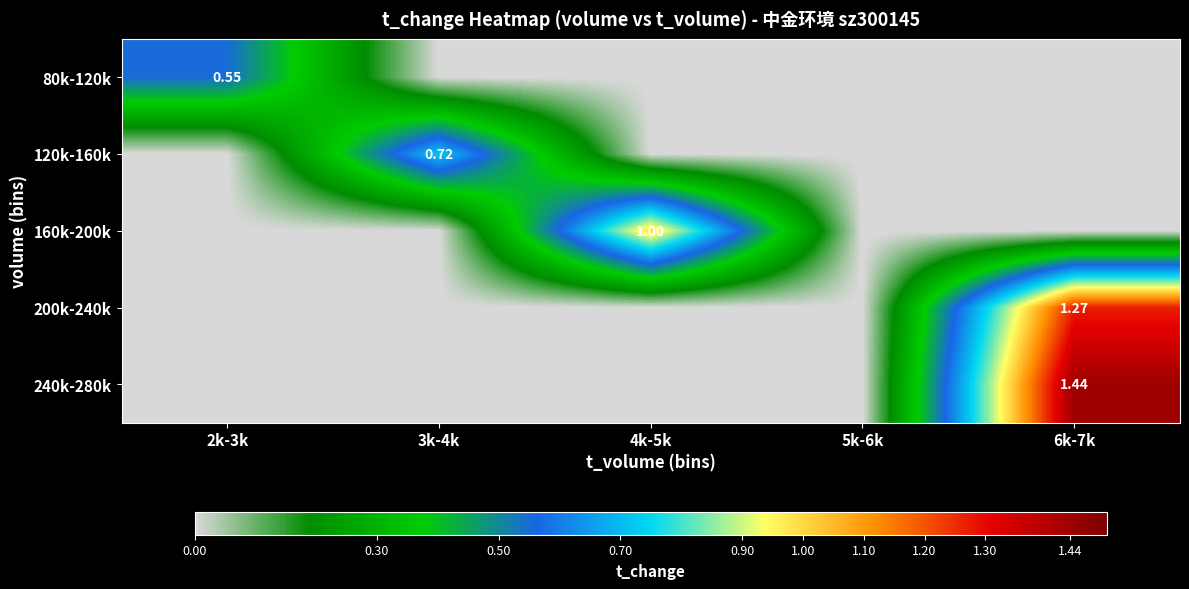

At which label does 200k-240k reach its minimum?

2k-3k